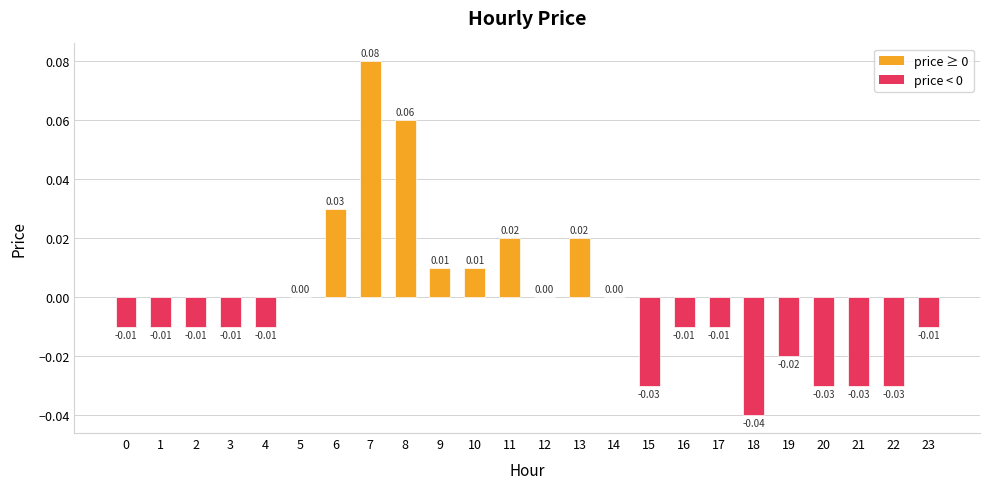

Which category has the highest value across all series?

7